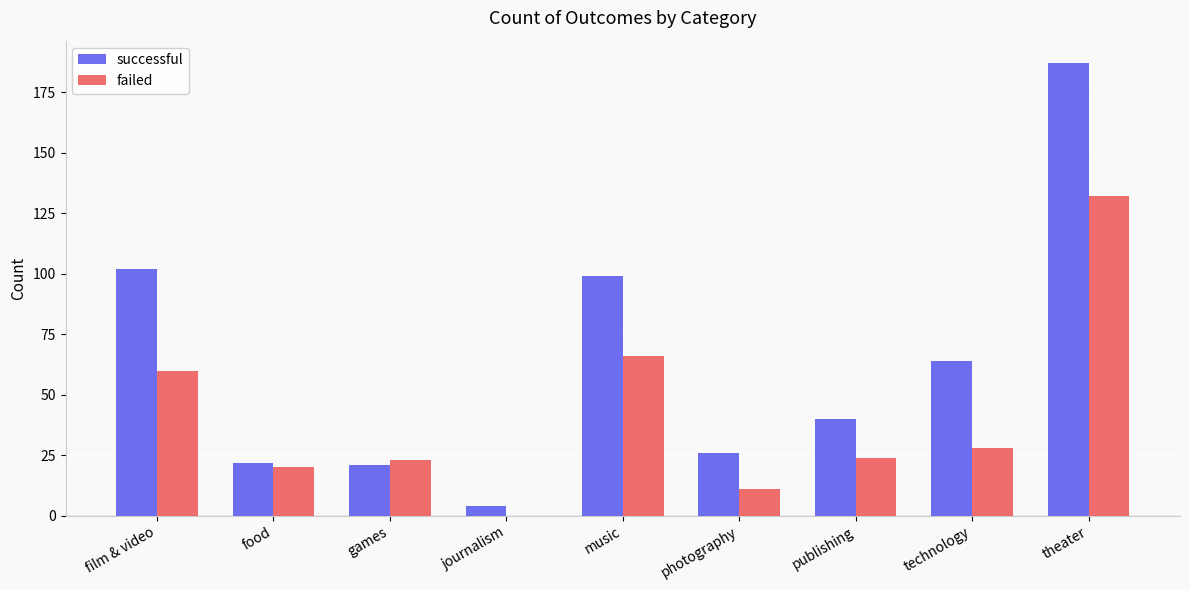

Which category has the highest value in the successful series?

theater